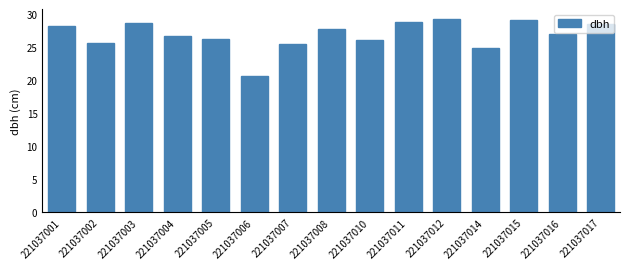

What is the value of the 12th bar from the left?

24.8